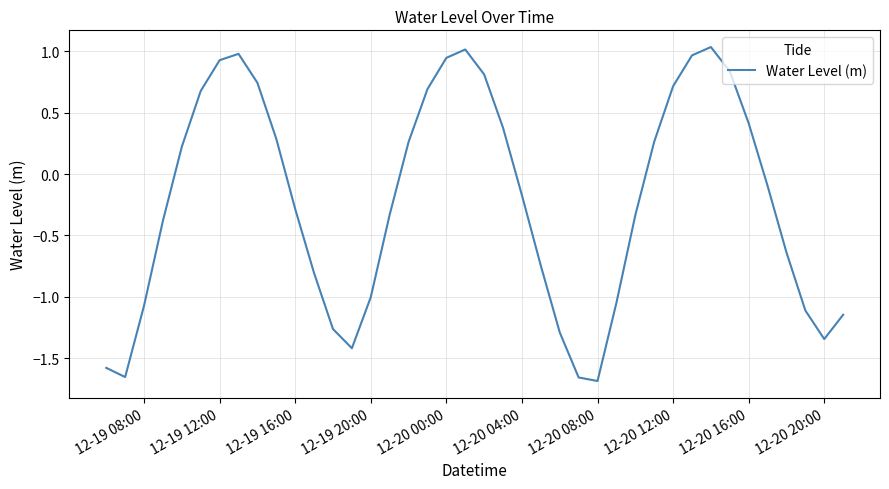

What is the difference between the maximum and minimum values?

2.7